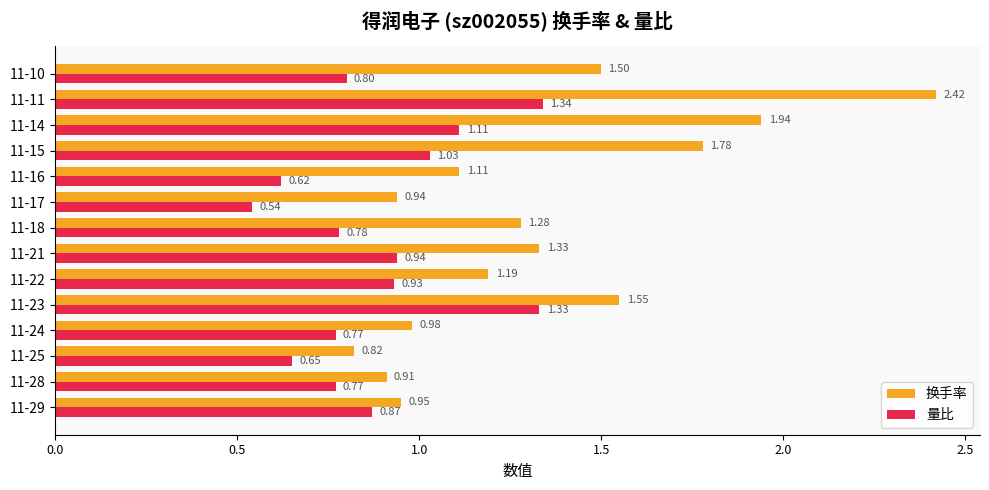

Where is 换手率 nearest to the value 1?

11-24